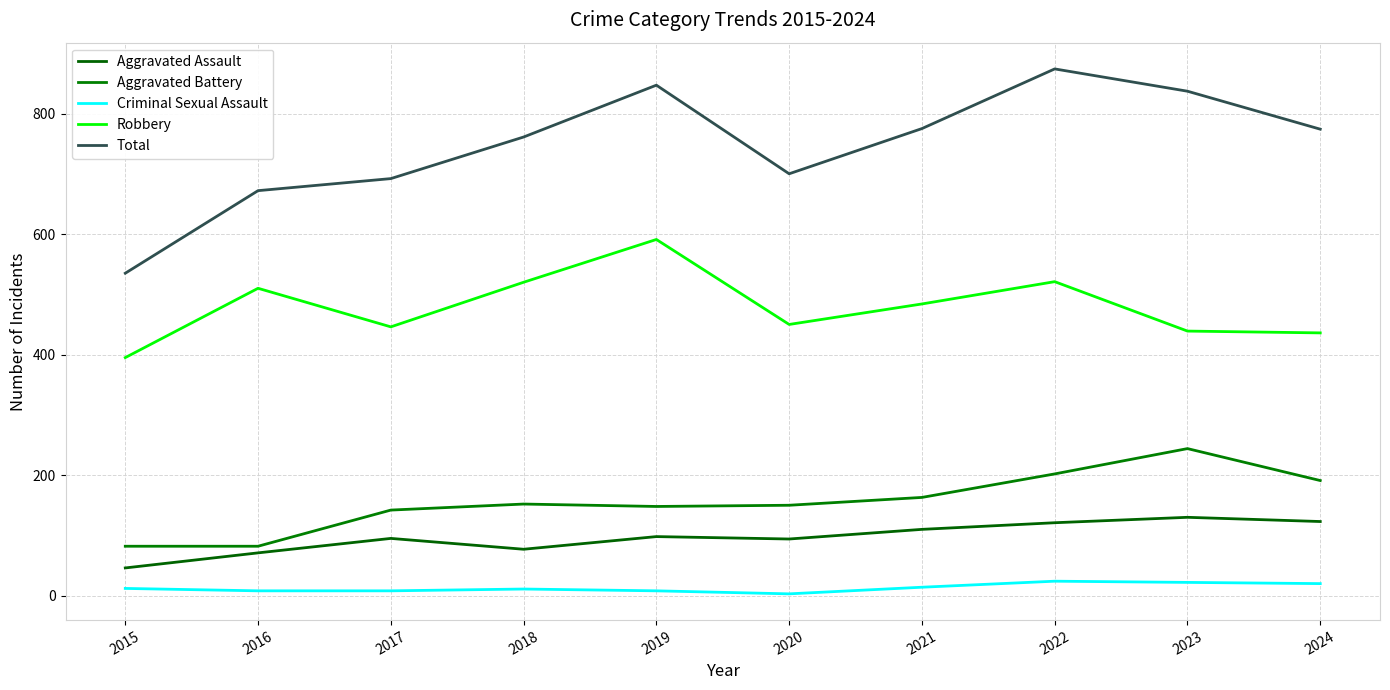

Does the chart display data point markers on the line(s)?

No